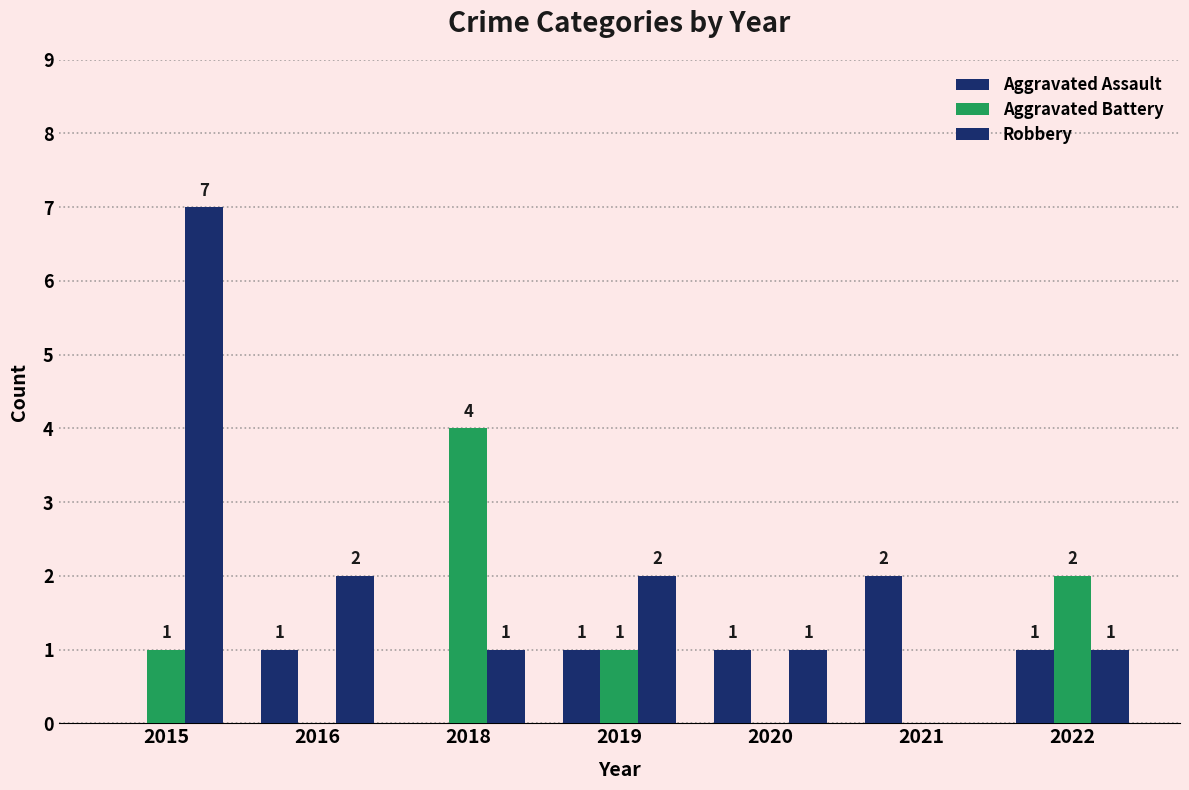

Which label corresponds to the smallest value in the chart?

2015